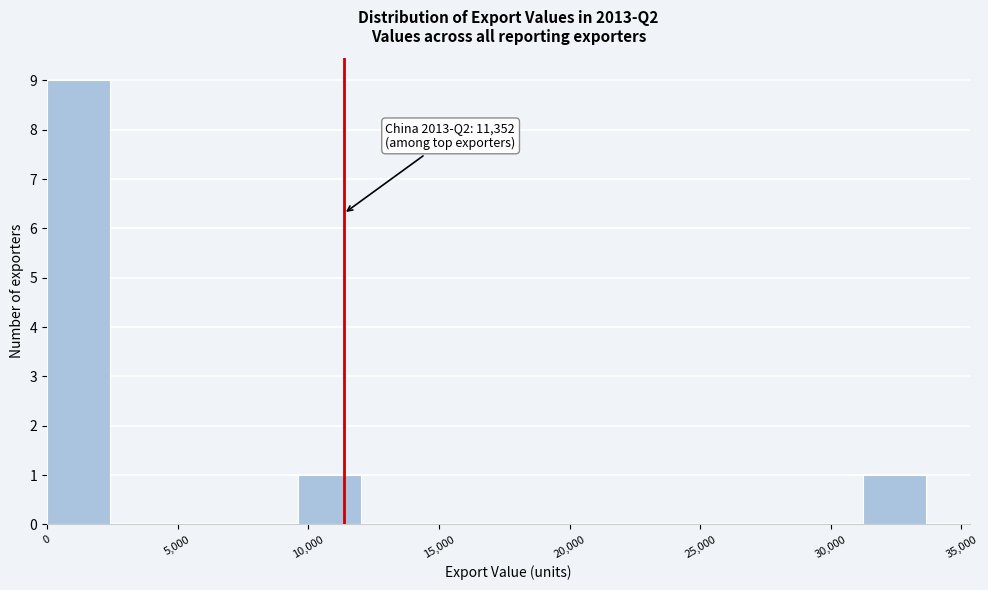

Over which range of the x-axis is the bar tallest?

0 to 2500